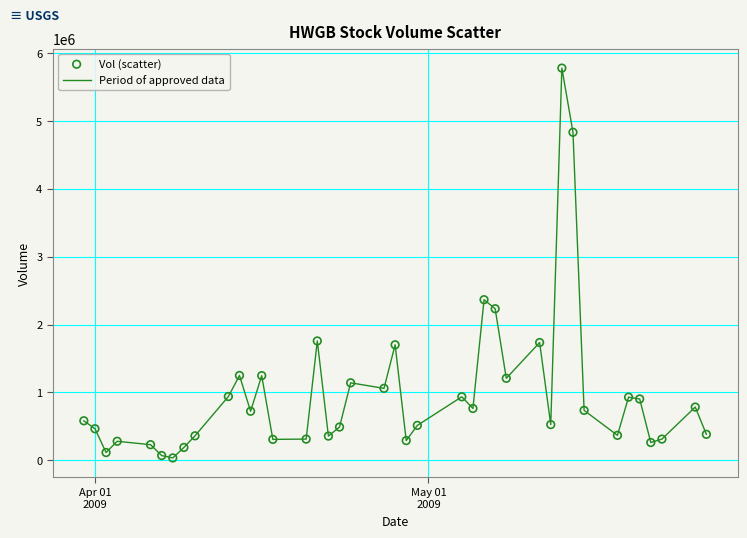

What is the difference between the maximum and minimum values?

5750653